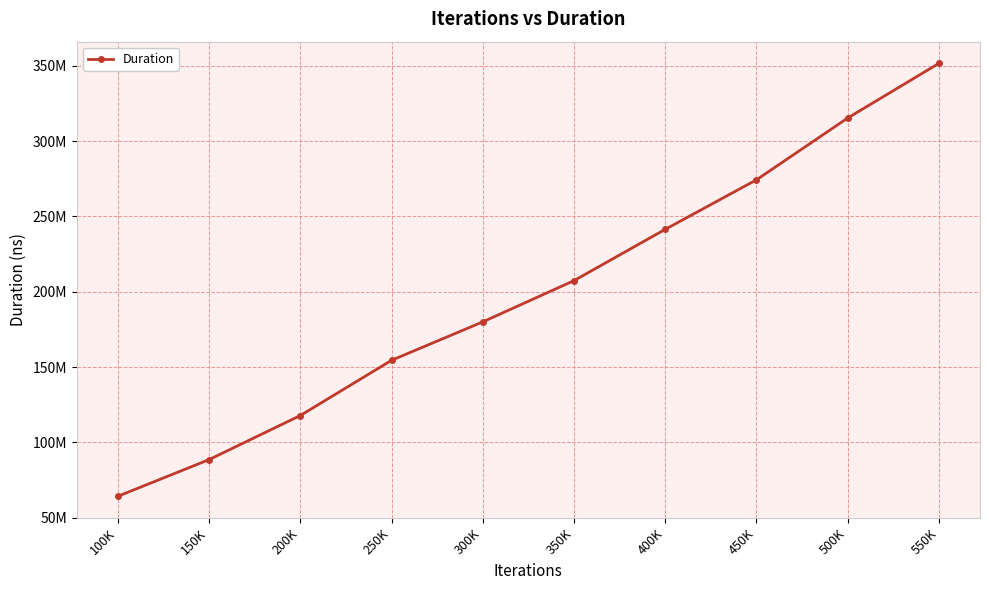

List the labels in order of value, largest first.

550K, 500K, 450K, 400K, 350K, 300K, 250K, 200K, 150K, 100K